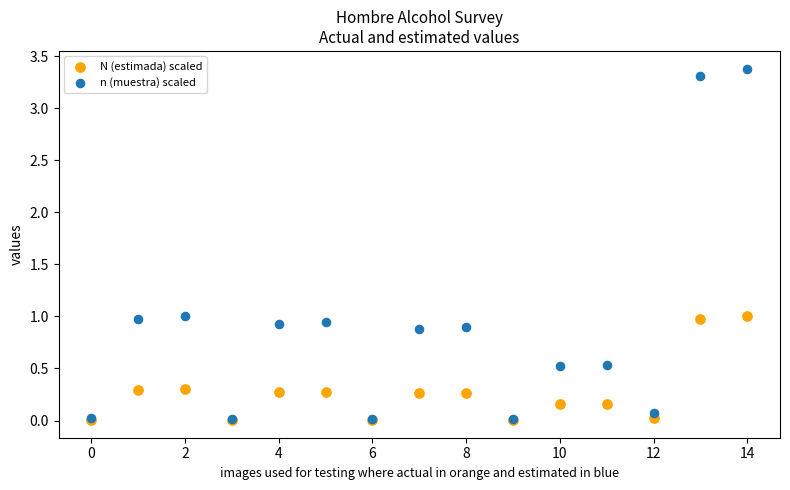

Which series has the largest Y range (max minus min)?

n (muestra) scaled